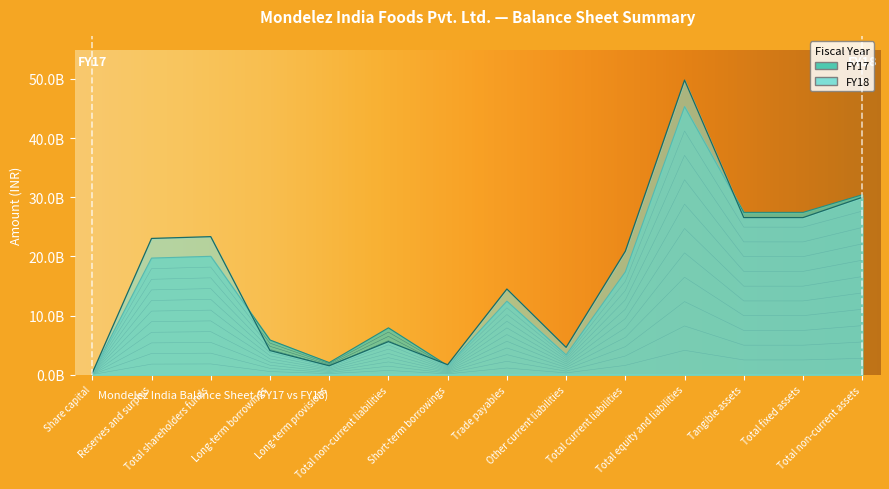

In FY18, how many points are lower than both neighbors (excluding endpoints)?

3